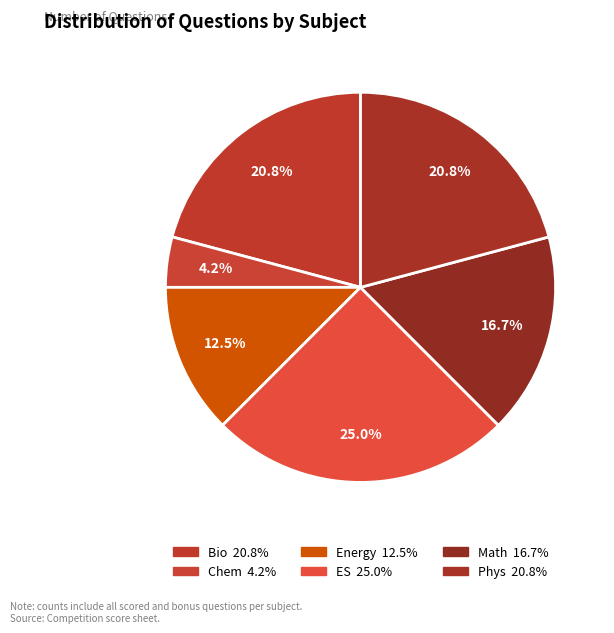

How many slices are in this pie chart?

6